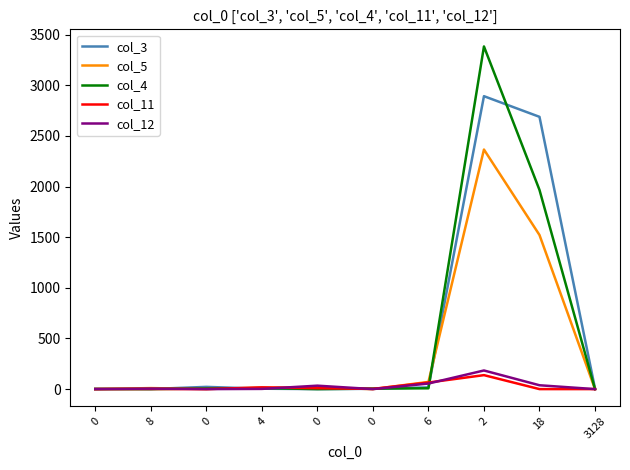

Is this an area chart (filled region under the line)?

No